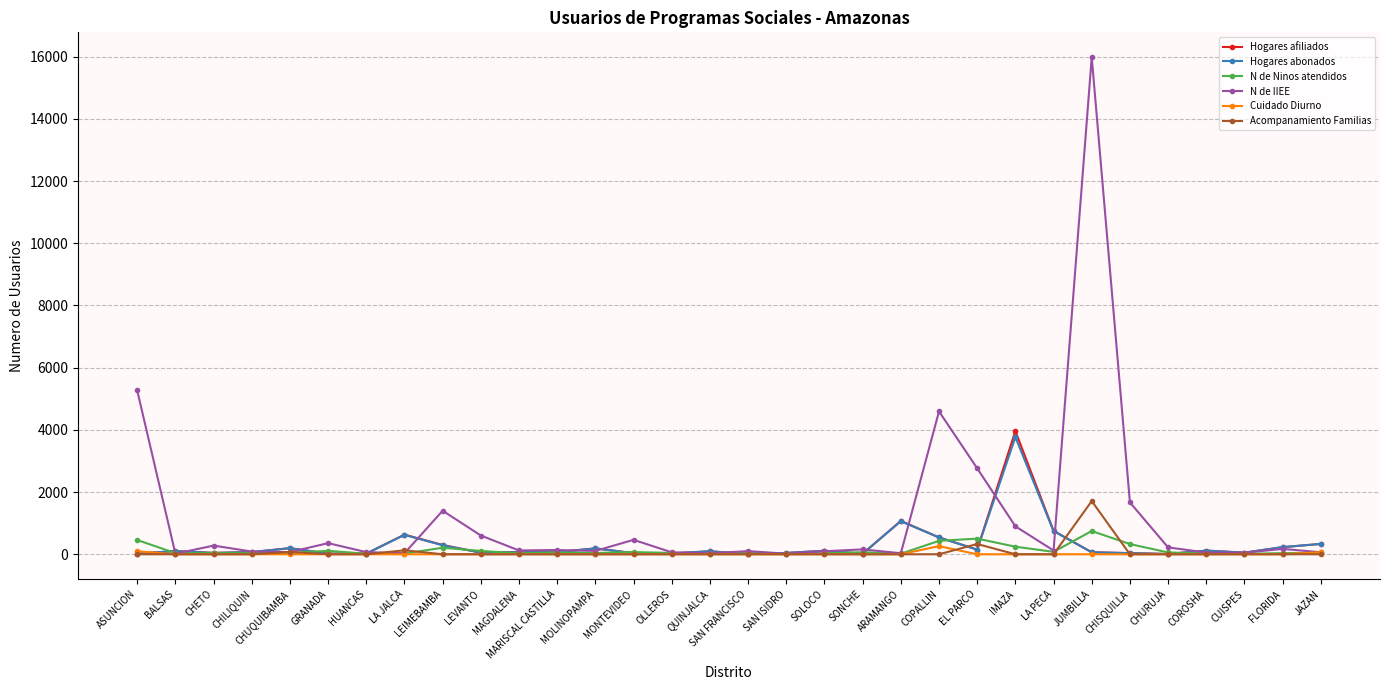

True or false: Hogares abonados has more than 0 interior local peaks.

True